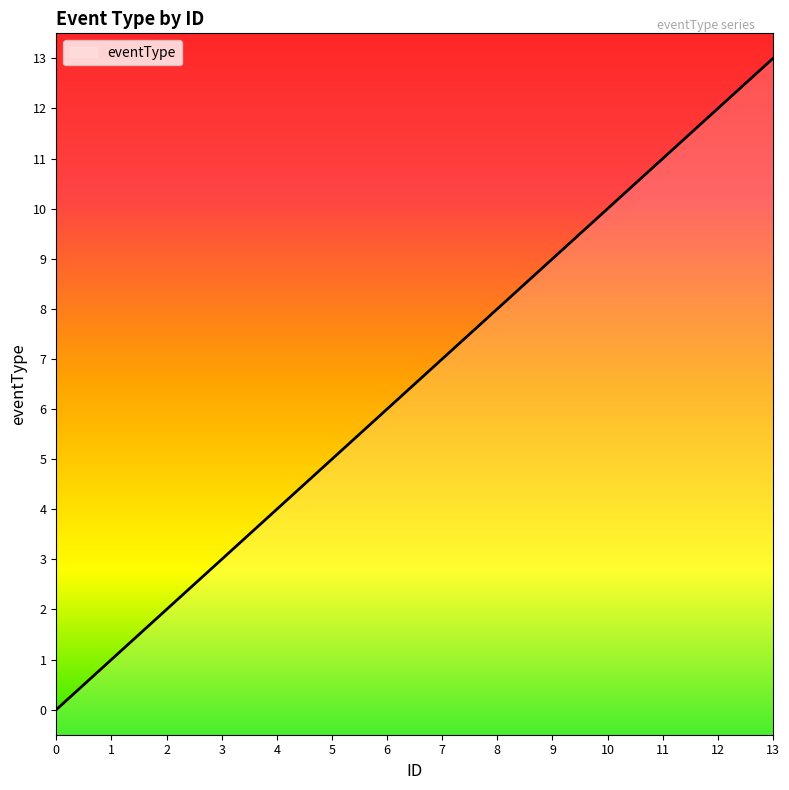

Is this an area chart (filled region under the line)?

No